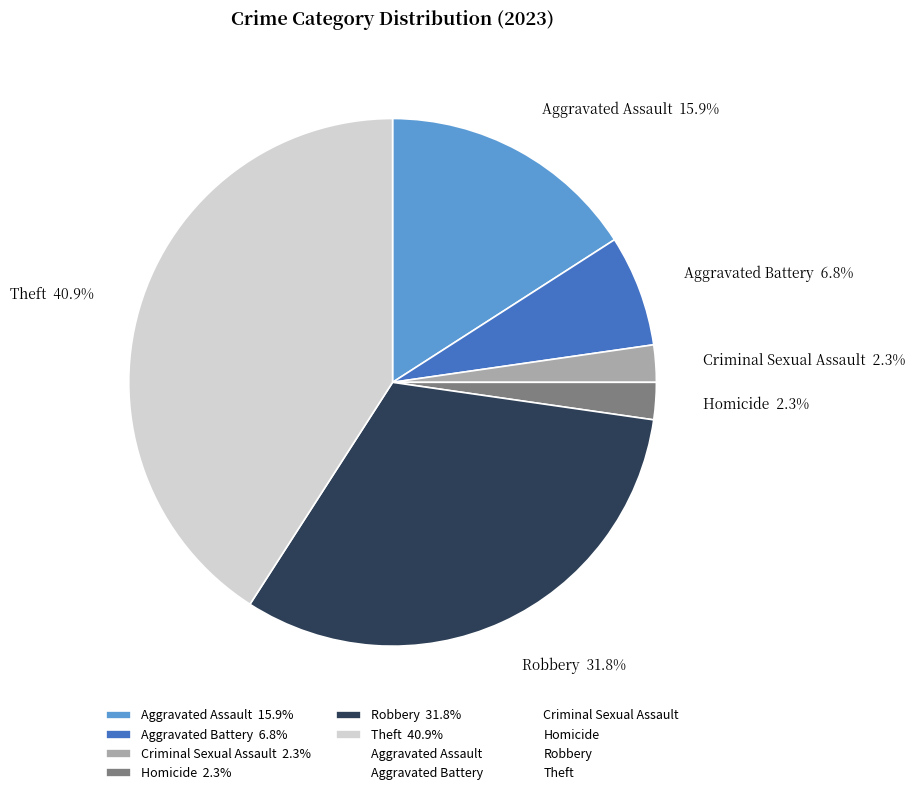

Approximately how many times larger is the value at Criminal Sexual Assault 2.3% compared to Aggravated Battery 6.8%?

0.3